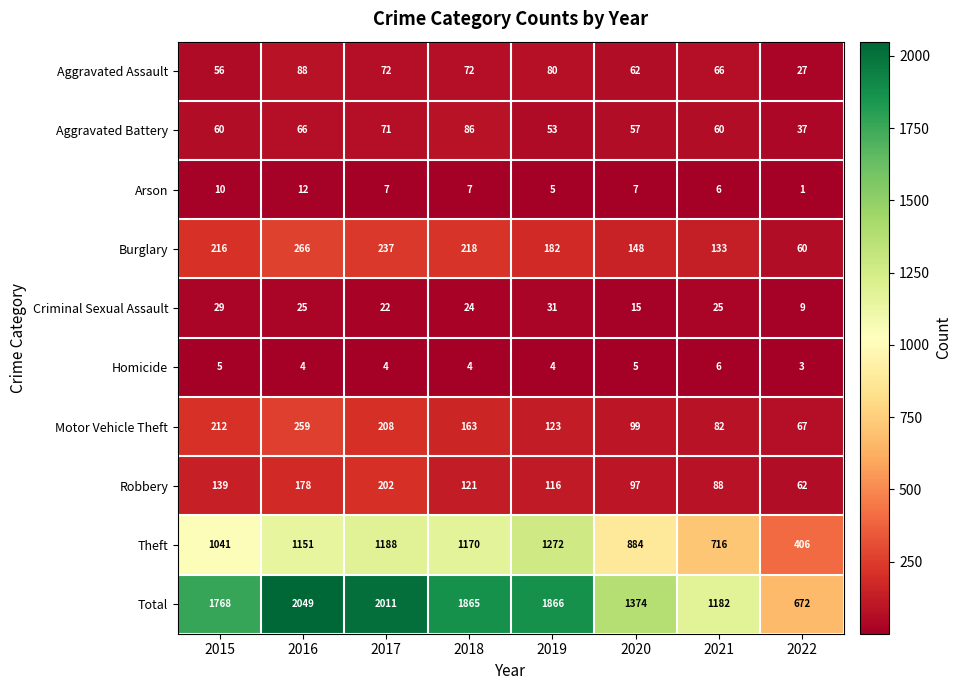

Which series changed the most between 2019 and 2020?

Total